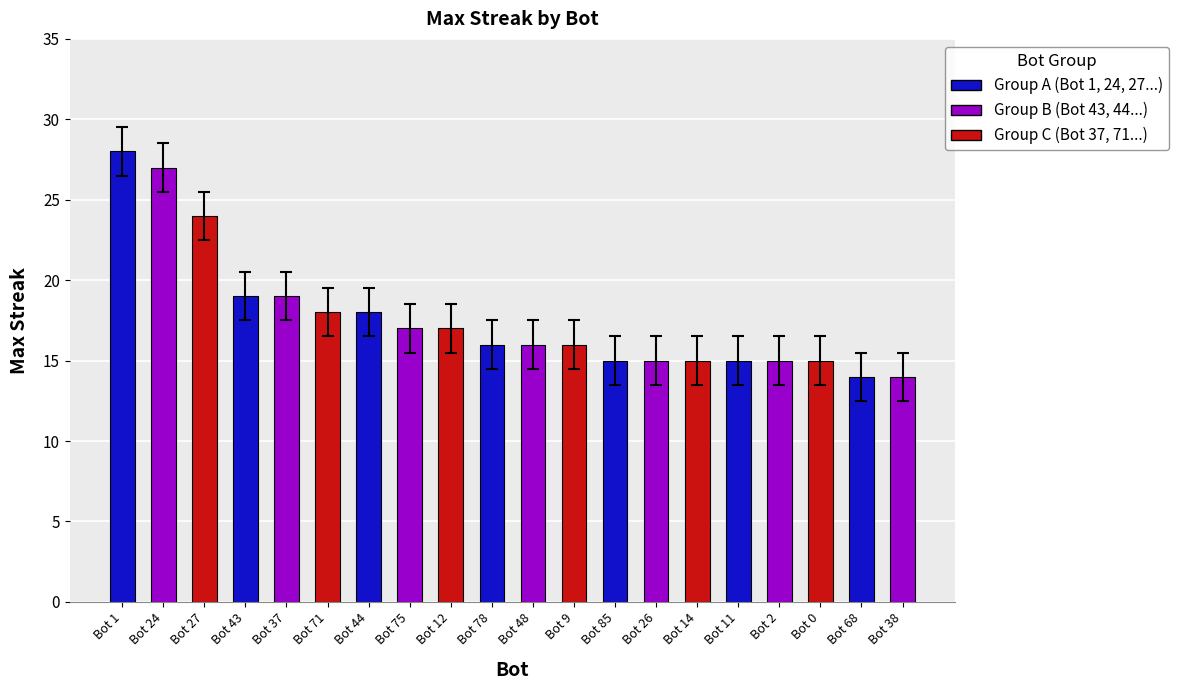

What is the sum of all values?

353